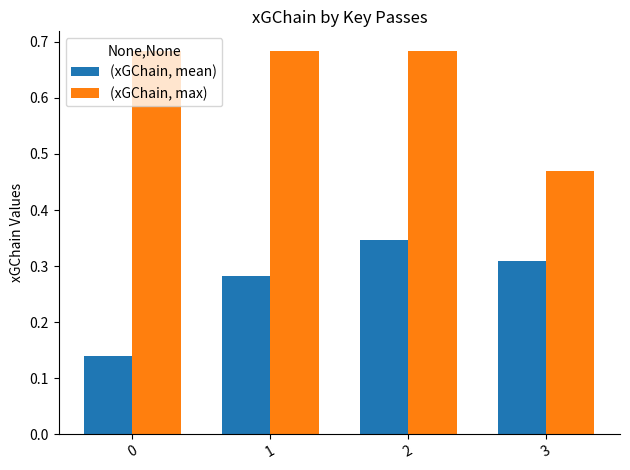

Which series has the largest range (max minus min)?

(xGChain, max)